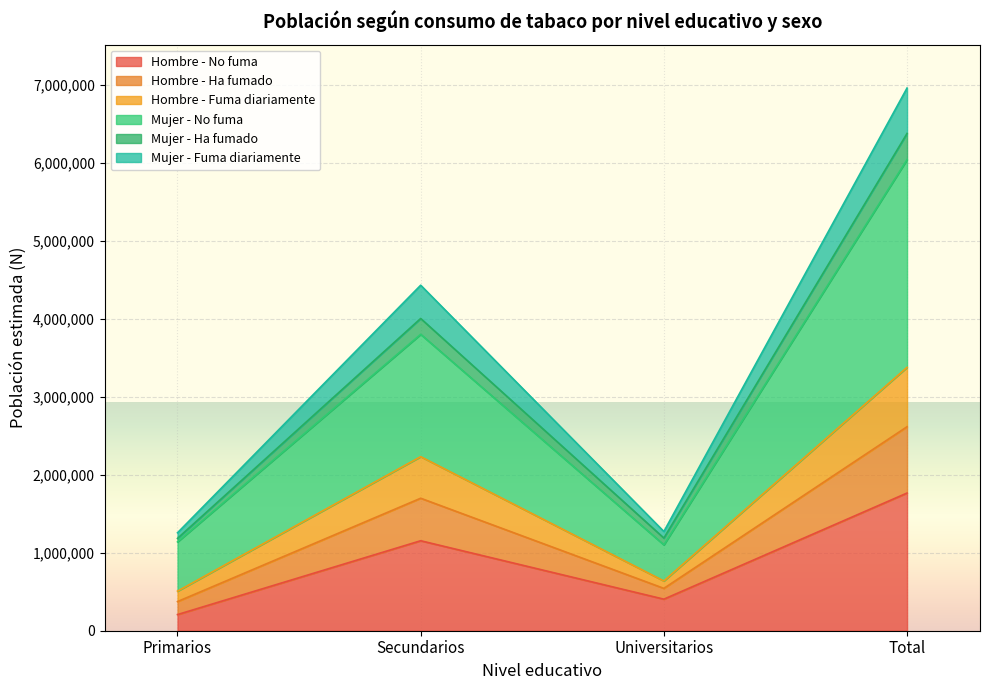

What position from the left is Total?

4